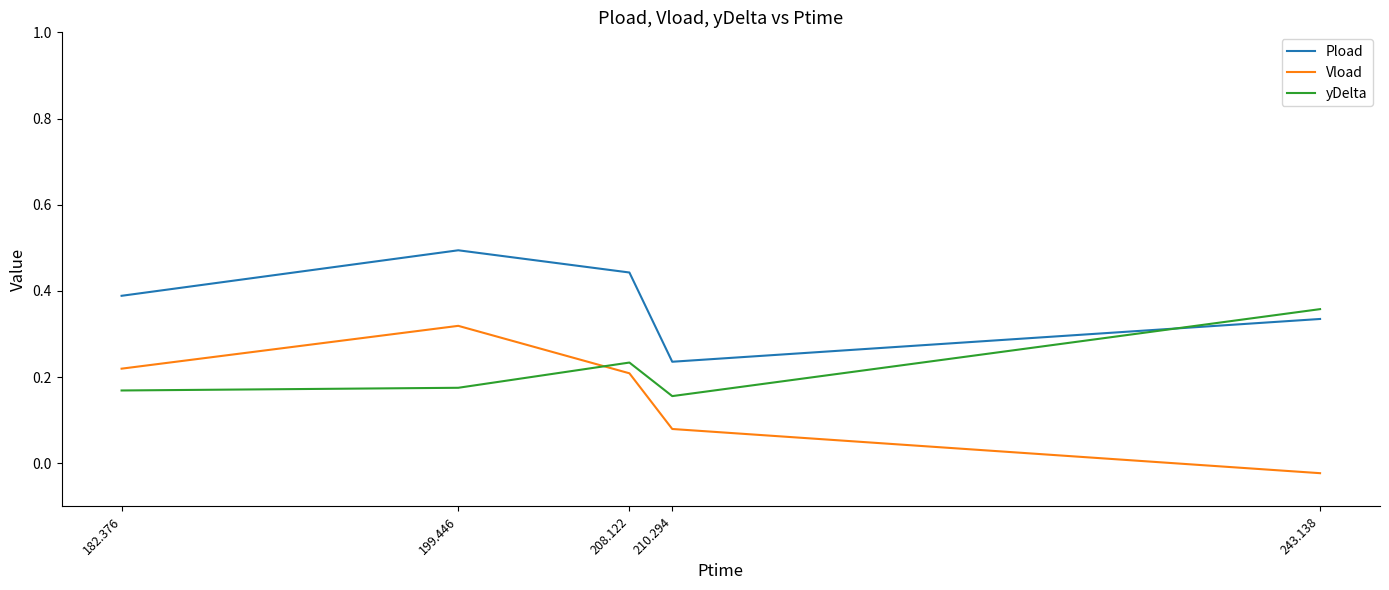

Which series changed the most between 210.294 and 243.138?

yDelta